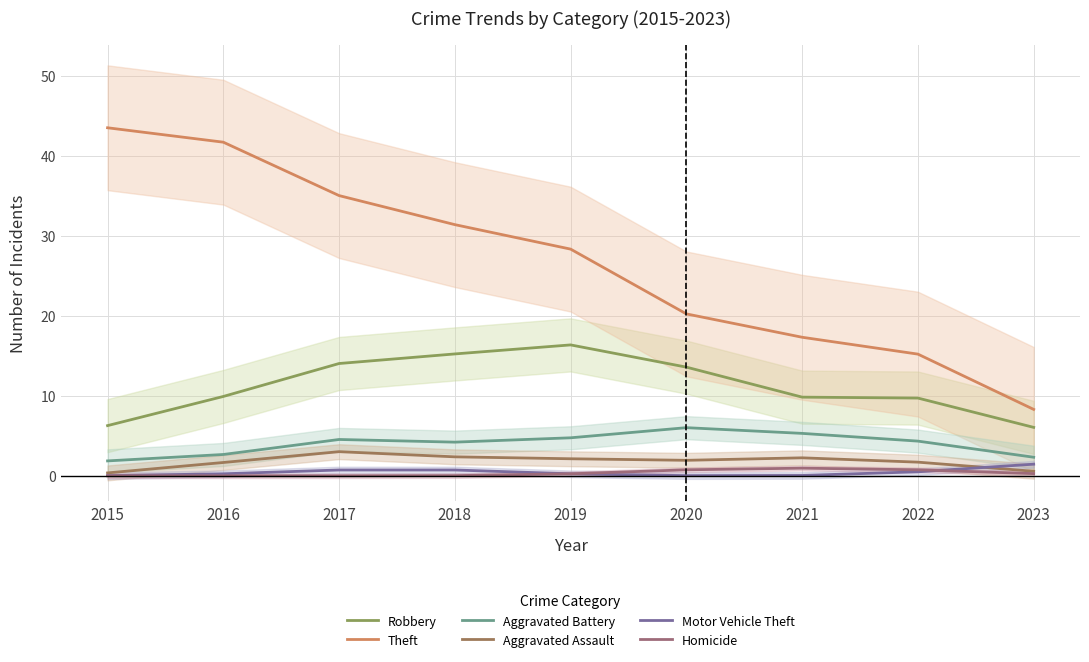

Does the chart display data point markers on the line(s)?

No